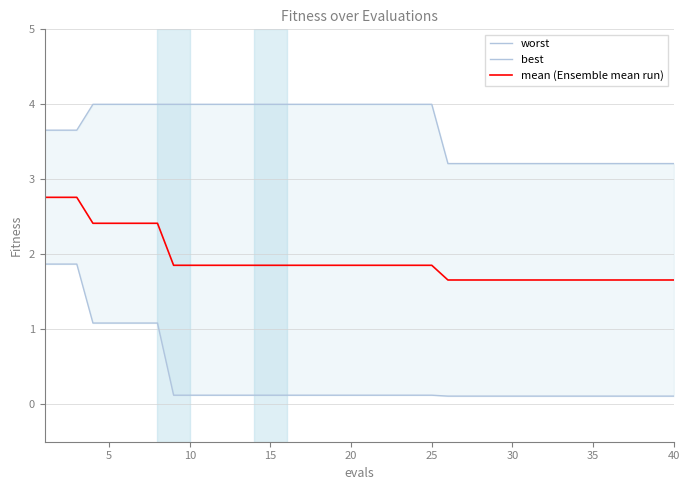

What is the approximate value of mean (Ensemble mean run) at 34?

1.7